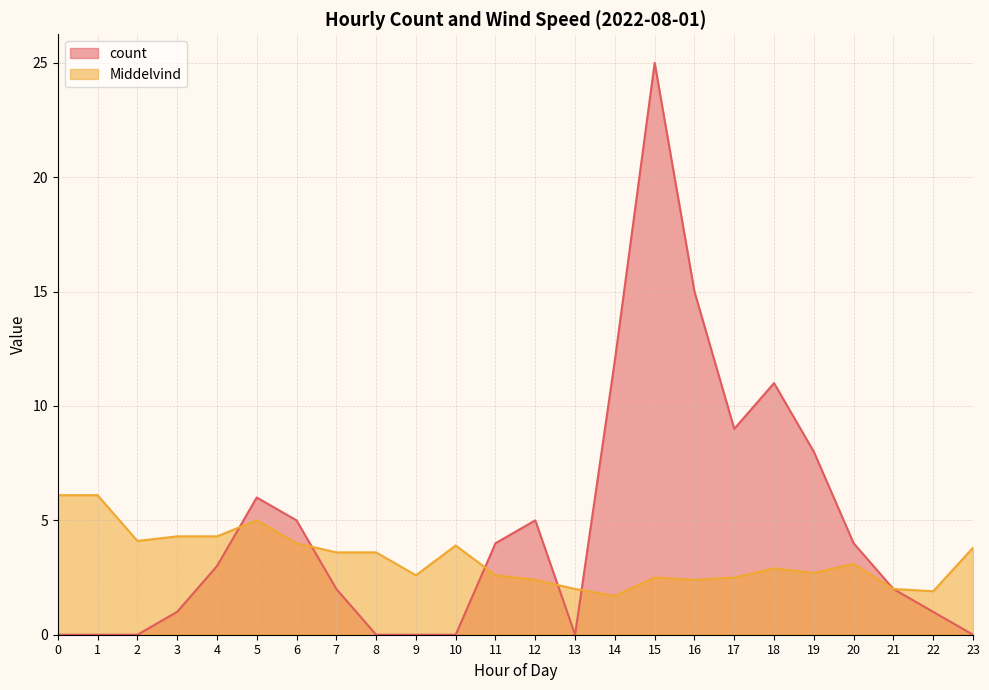

Which series has the largest total across all categories?

count